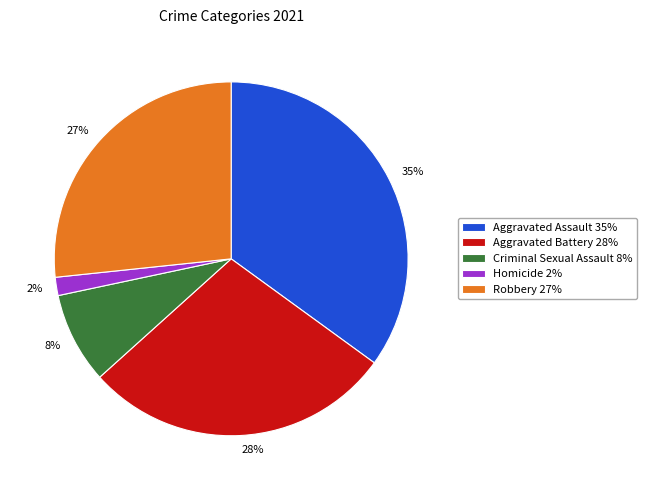

Rank the categories by value from lowest to highest.

Homicide, Criminal Sexual Assault, Robbery, Aggravated Battery, Aggravated Assault